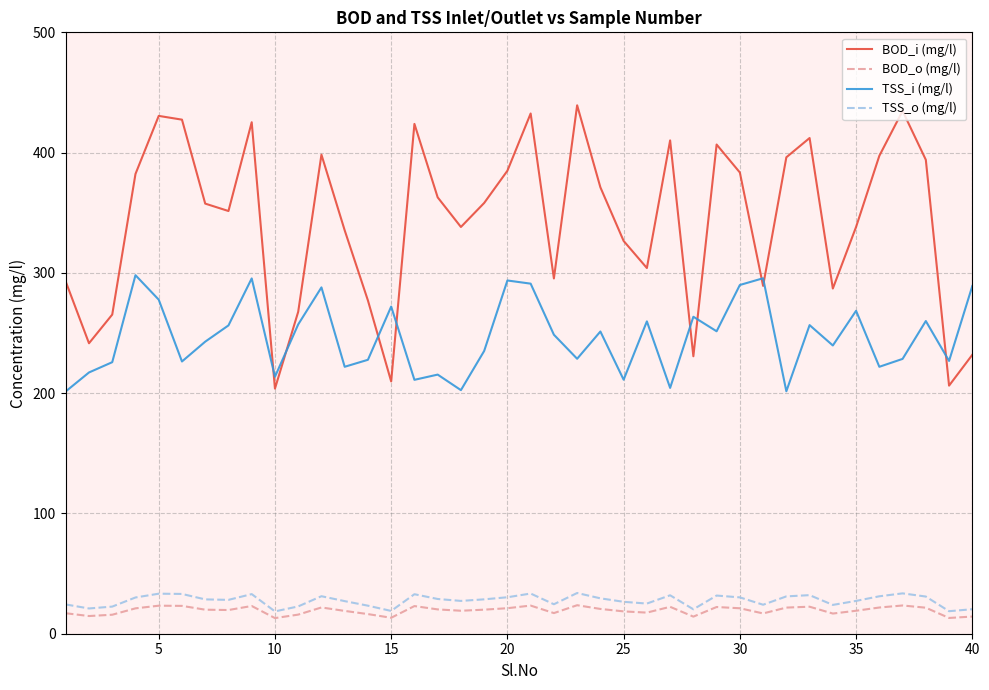

Which series has the largest total across all categories?

BOD_i (mg/l)